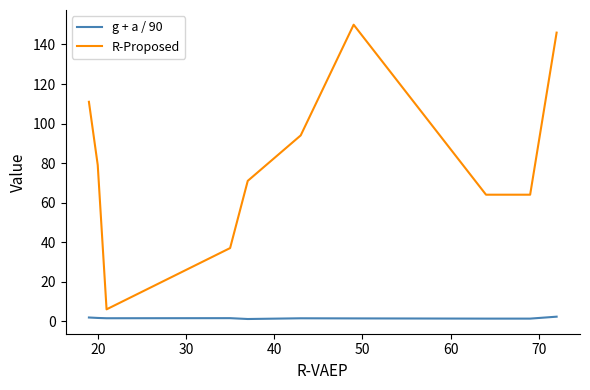

True or false: g + a / 90 and R-Proposed cross at least once.

False